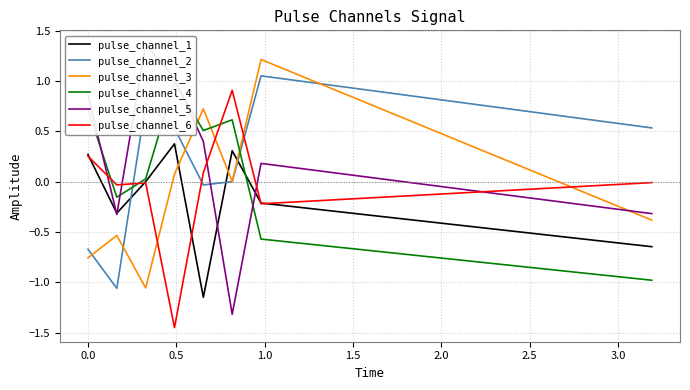

At which category is the sum across all series the highest?

1.0